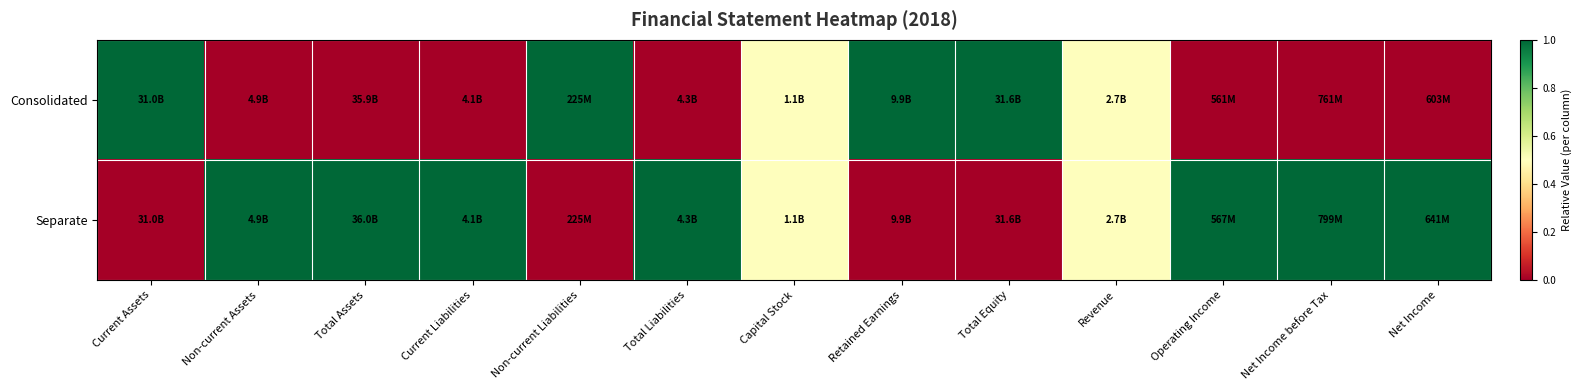

Which series has the largest range (max minus min)?

Consolidated